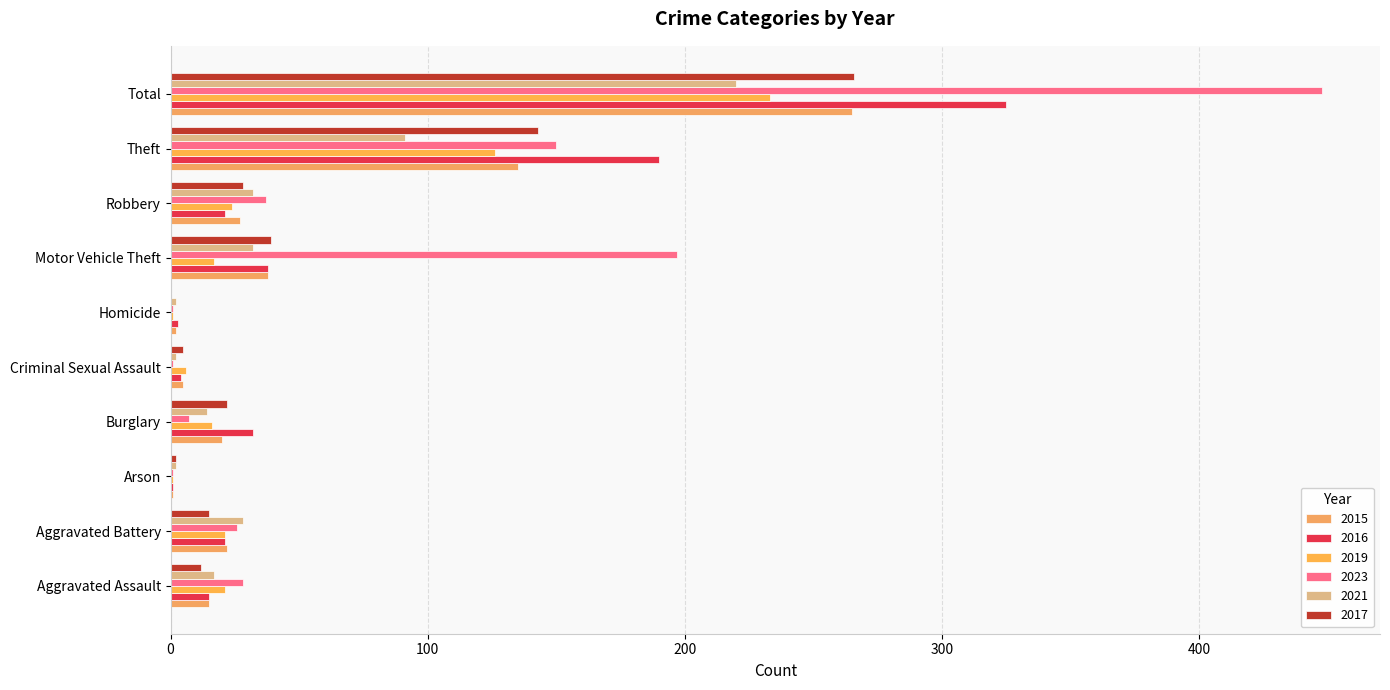

Reading left to right, list all the values displayed in this chart.

2015: Aggravated Assault=15	Aggravated Battery=22	Arson=1	Burglary=20	Criminal Sexual Assault=5	Homicide=2	Motor Vehicle Theft=38	Robbery=27	Theft=135	Total=265
2016: Aggravated Assault=15	Aggravated Battery=21	Arson=1	Burglary=32	Criminal Sexual Assault=4	Homicide=3	Motor Vehicle Theft=38	Robbery=21	Theft=190	Total=325
2019: Aggravated Assault=21	Aggravated Battery=21	Arson=1	Burglary=16	Criminal Sexual Assault=6	Homicide=1	Motor Vehicle Theft=17	Robbery=24	Theft=126	Total=233
2023: Aggravated Assault=28	Aggravated Battery=26	Arson=1	Burglary=7	Criminal Sexual Assault=1	Homicide=1	Motor Vehicle Theft=197	Robbery=37	Theft=150	Total=448
2021: Aggravated Assault=17	Aggravated Battery=28	Arson=2	Burglary=14	Criminal Sexual Assault=2	Homicide=2	Motor Vehicle Theft=32	Robbery=32	Theft=91	Total=220
2017: Aggravated Assault=12	Aggravated Battery=15	Arson=2	Burglary=22	Criminal Sexual Assault=5	Homicide=0	Motor Vehicle Theft=39	Robbery=28	Theft=143	Total=266